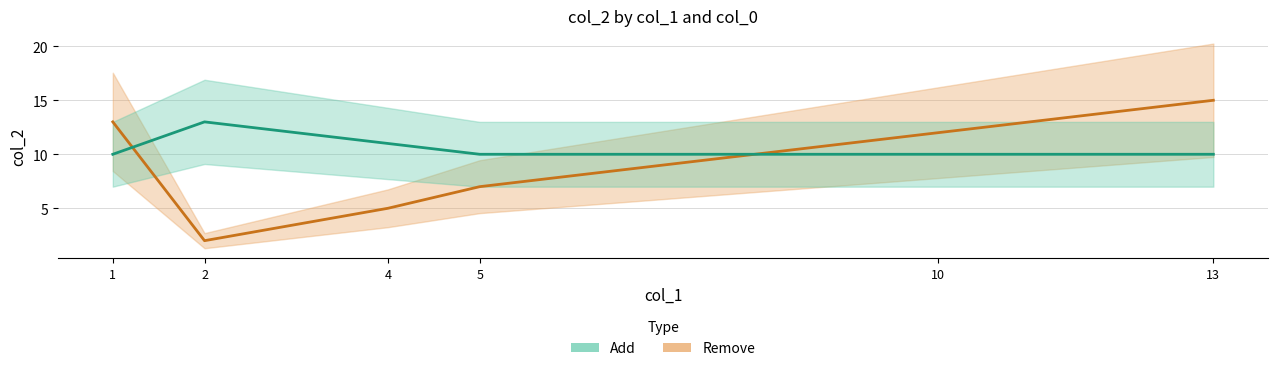

What are all the series names shown in the legend?

Remove (line), Add (line)